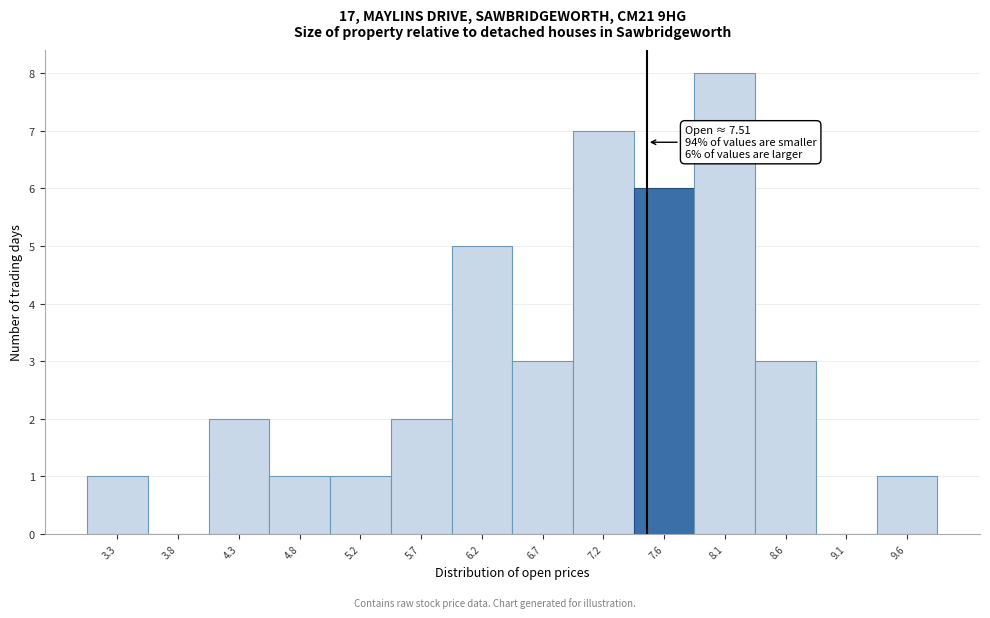

Which range on the x-axis has the tallest bar?

7.90 to 8.35